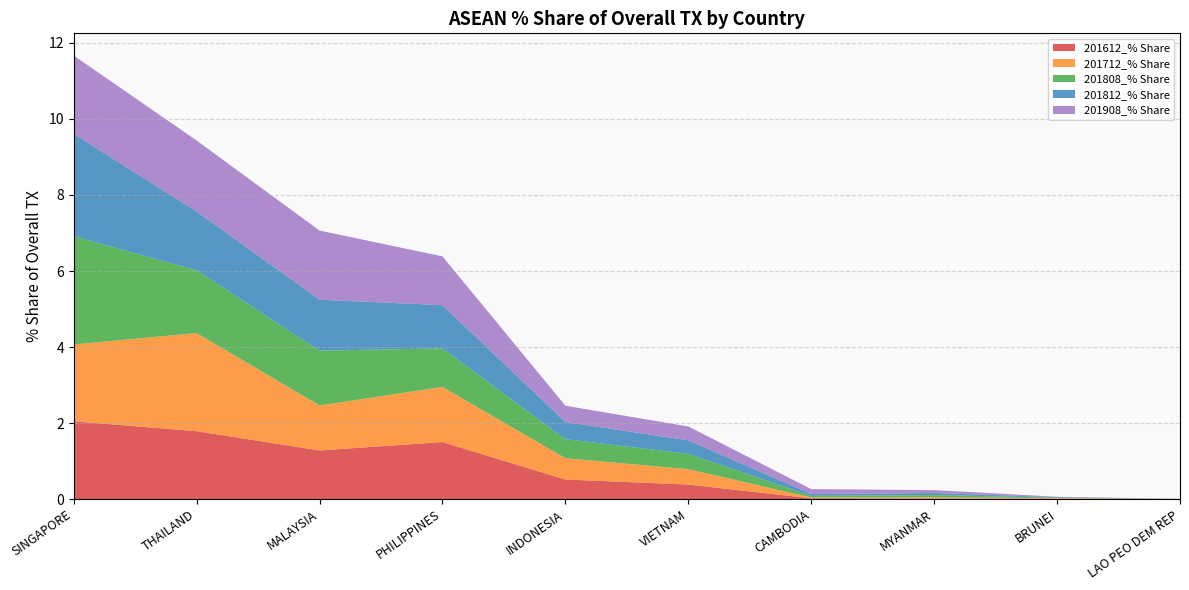

Reading left to right, extract all data points from this chart.

201612_% Share: 2.0	1.8	1.3	1.5	0.5	0.4	0.0	0.0	0.0	0.0
201712_% Share: 2.0	2.6	1.2	1.5	0.6	0.4	0.0	0.0	0.0	0.0
201808_% Share: 2.8	1.7	1.4	1.0	0.5	0.4	0.0	0.1	0.0	0.0
201812_% Share: 2.7	1.5	1.3	1.1	0.5	0.4	0.0	0.1	0.0	0.0
201908_% Share: 2.1	1.9	1.8	1.3	0.4	0.4	0.1	0.1	0.0	0.0